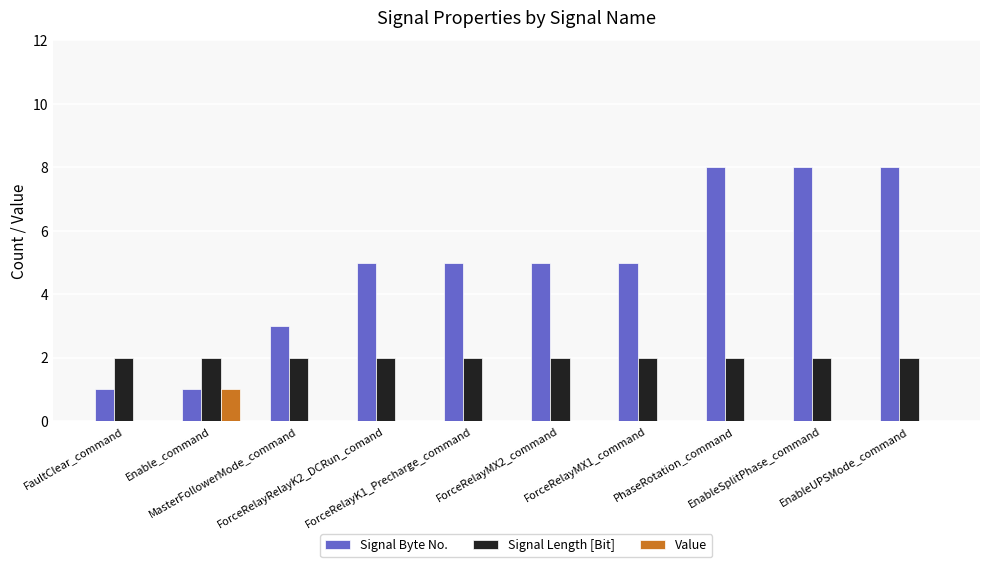

Reading left to right, transcribe all the data shown in this chart.

Signal Byte No.: FaultClear_command=1	Enable_command=1	MasterFollowerMode_command=3	ForceRelayRelayK2_DCRun_comand=5	ForceRelayK1_Precharge_command=5	ForceRelayMX2_command=5	ForceRelayMX1_command=5	PhaseRotation_command=8	EnableSplitPhase_command=8	EnableUPSMode_command=8
Signal Length [Bit]: FaultClear_command=2	Enable_command=2	MasterFollowerMode_command=2	ForceRelayRelayK2_DCRun_comand=2	ForceRelayK1_Precharge_command=2	ForceRelayMX2_command=2	ForceRelayMX1_command=2	PhaseRotation_command=2	EnableSplitPhase_command=2	EnableUPSMode_command=2
Value: FaultClear_command=0	Enable_command=1	MasterFollowerMode_command=0	ForceRelayRelayK2_DCRun_comand=0	ForceRelayK1_Precharge_command=0	ForceRelayMX2_command=0	ForceRelayMX1_command=0	PhaseRotation_command=0	EnableSplitPhase_command=0	EnableUPSMode_command=0